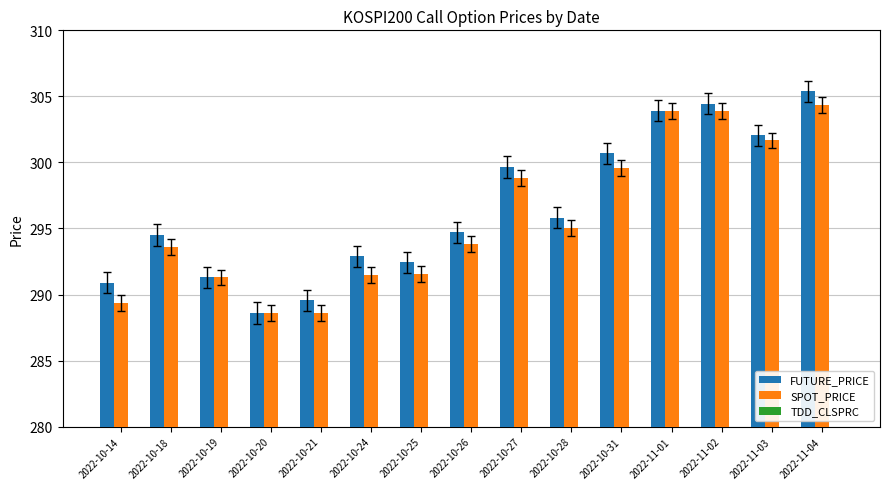

What position from the right is 2022-10-20?

12